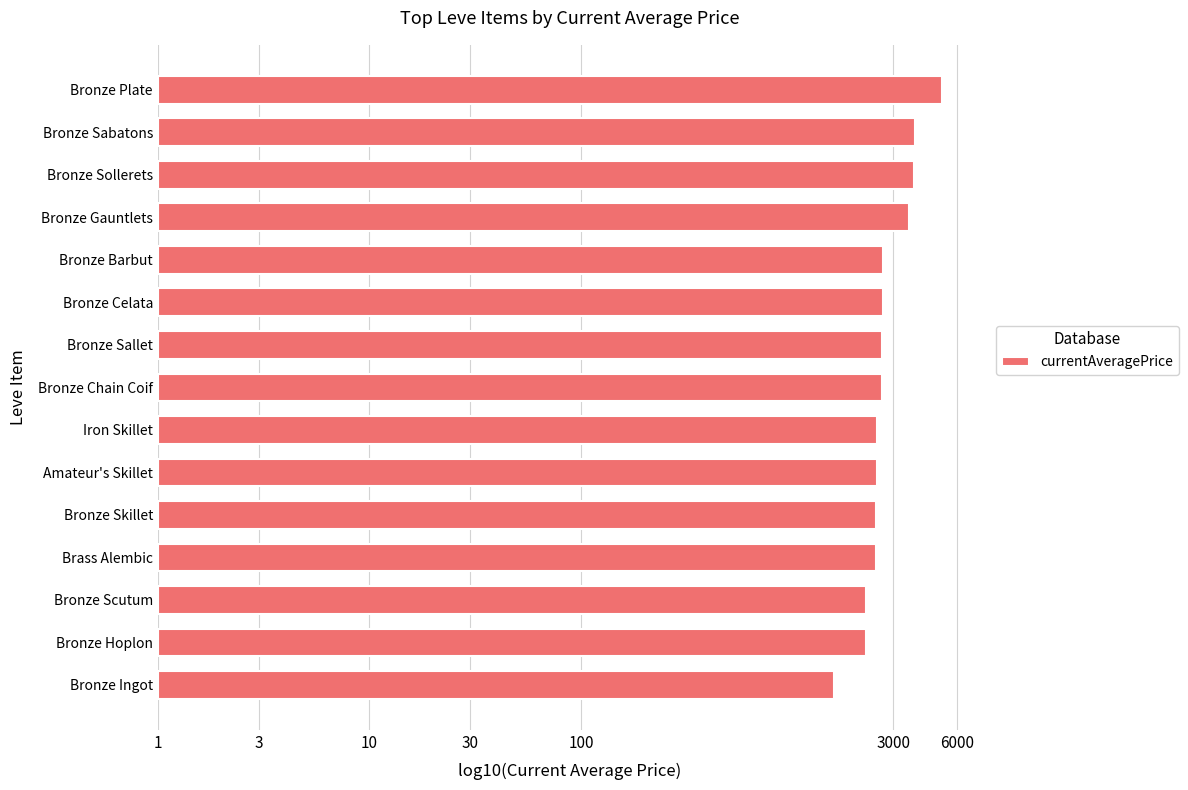

Are the bars grouped side by side (vs. stacked)?

No